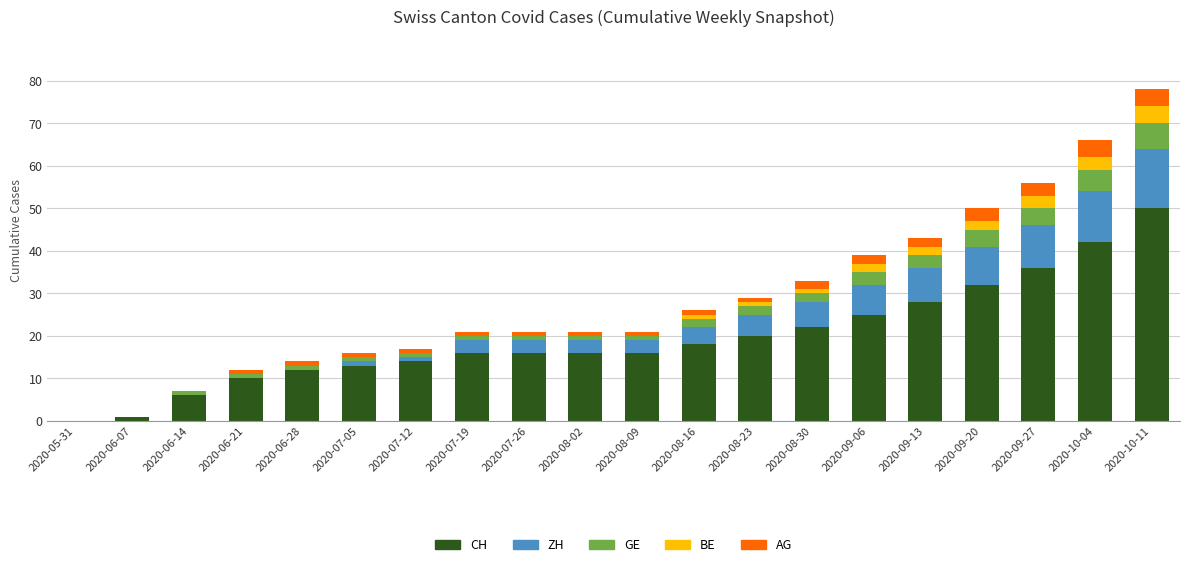

What is the highest value of the CH series?

50